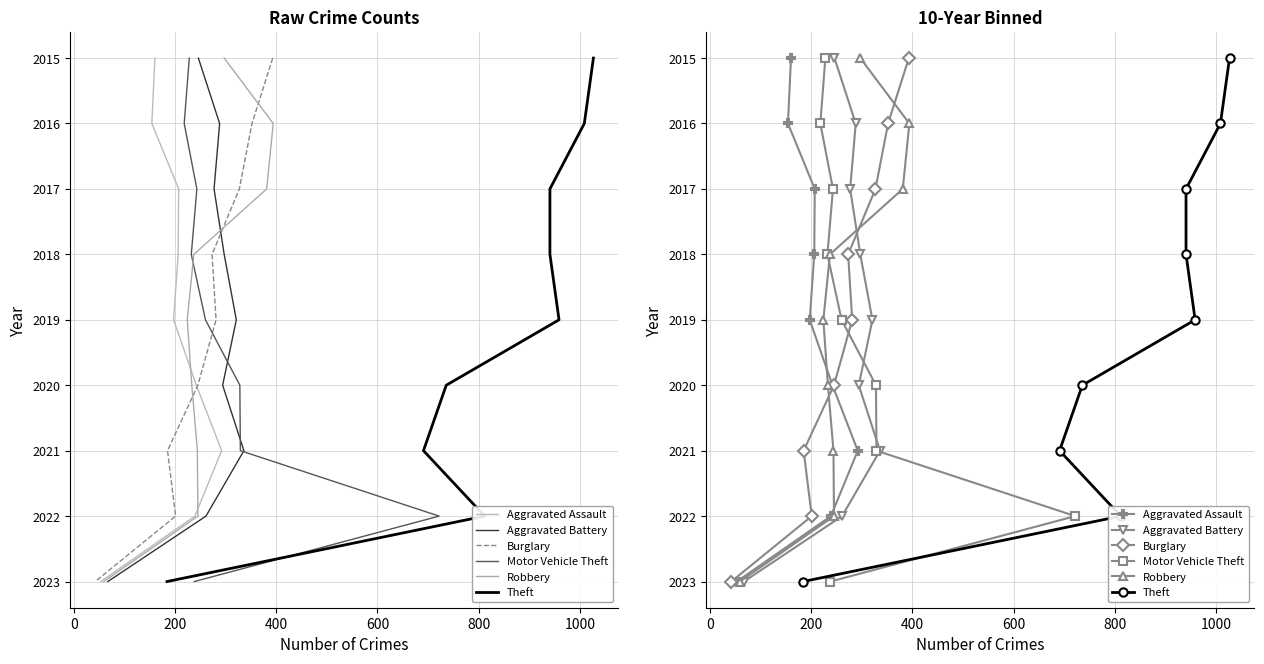

Count the Burglary values in the range 2 to 6.

5